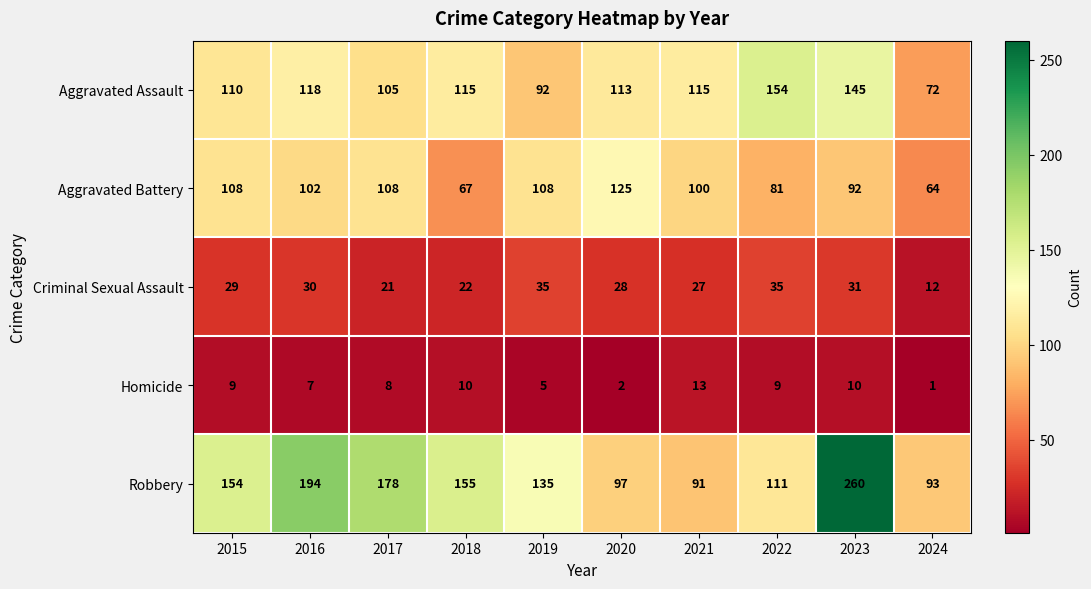

The Robbery series shows 81 at 2018. True or false?

False